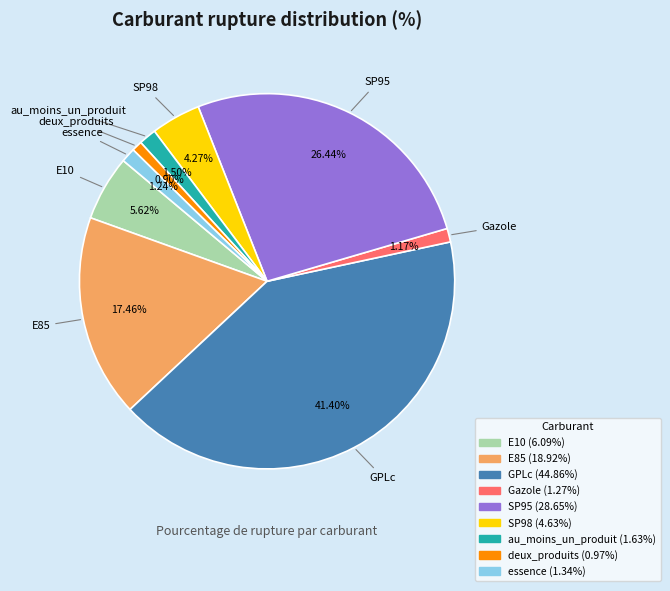

To the nearest percent, what portion does deux_produits represent?

1%